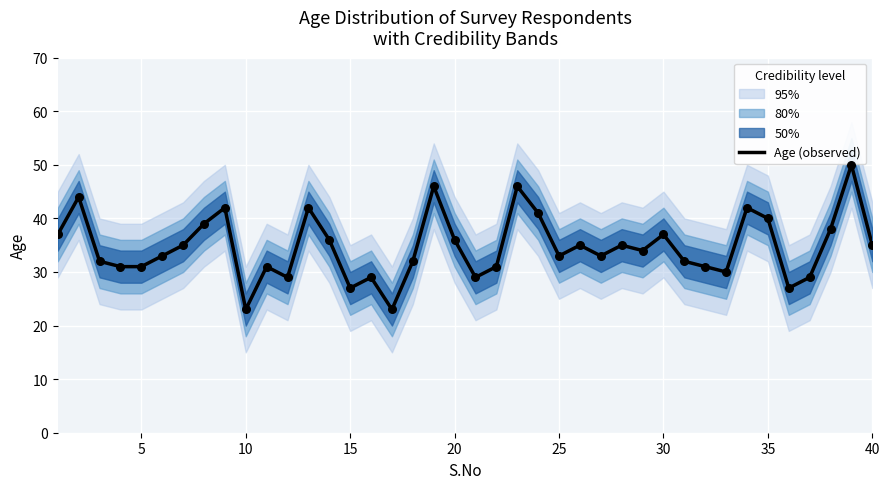

The value of Age (observed) at 5 is 31. True or false?

True